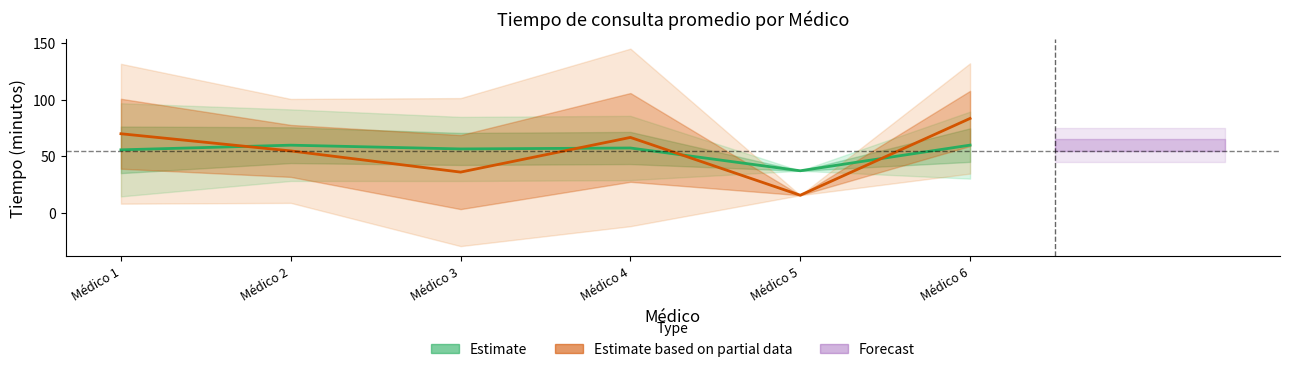

Which label corresponds to the largest value in the chart?

Médico 6